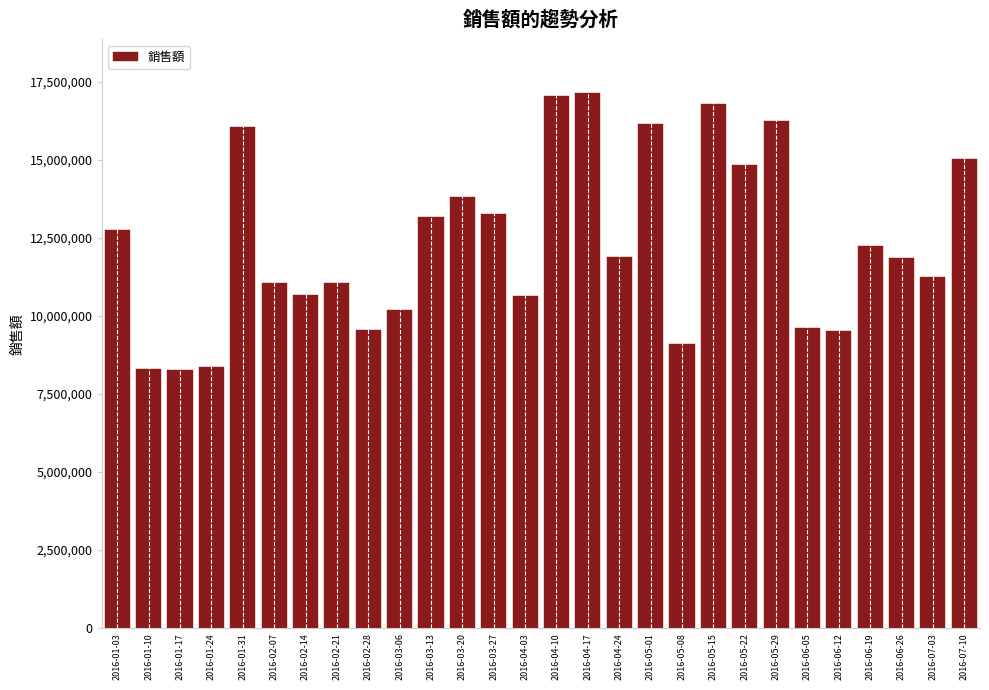

What is the maximum value shown in the chart?

17136288